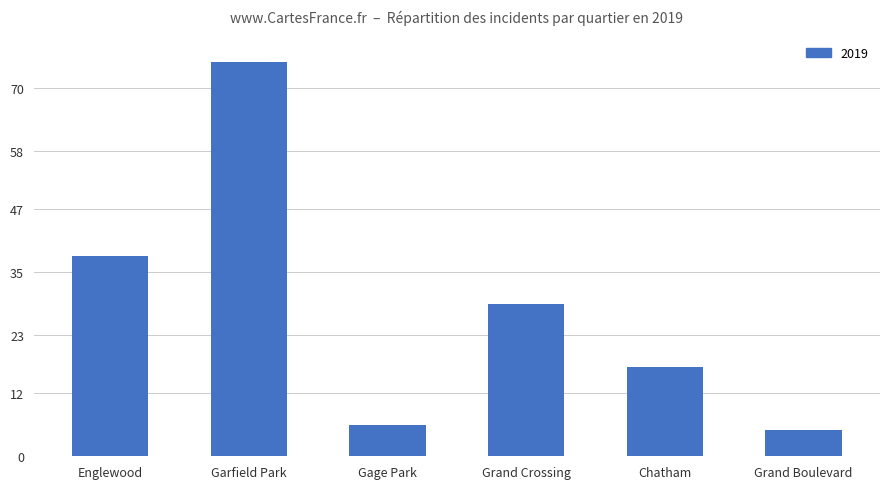

What is the sum of all values?

170